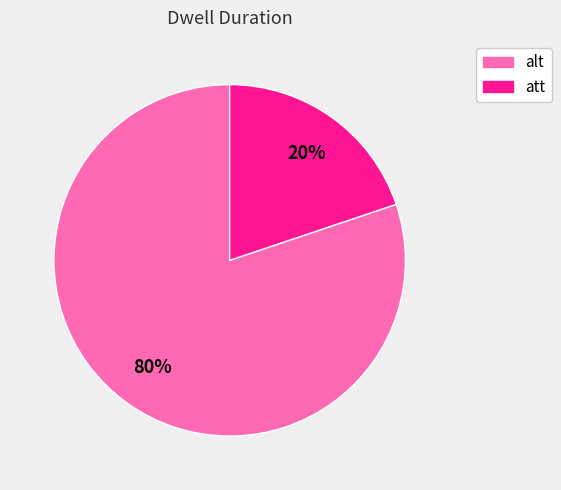

The att slice represents 13% of the pie. True or false?

False